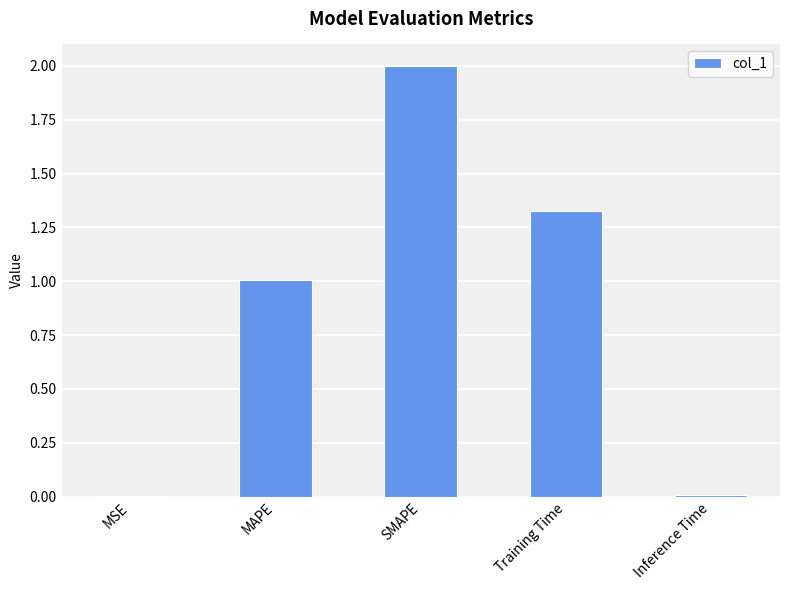

At which label does the data first exceed 1?

MAPE